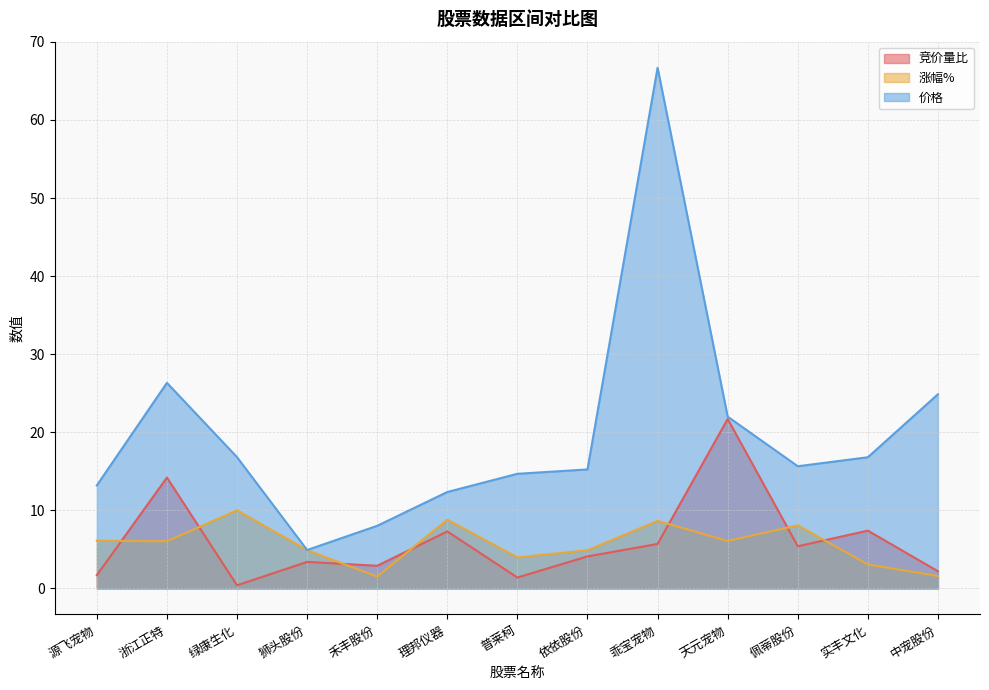

At which label does 涨幅% first exceed 6?

源飞宠物